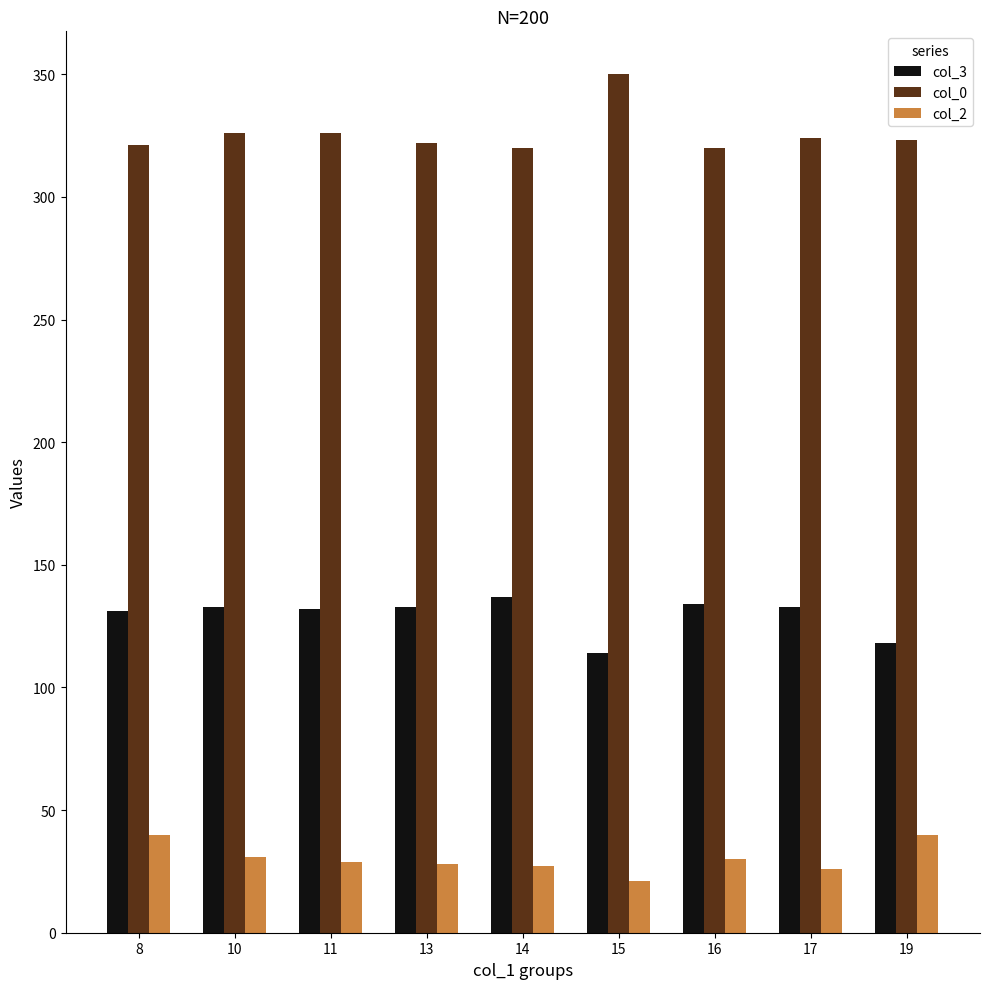

What is the total value across all series at 19?

481